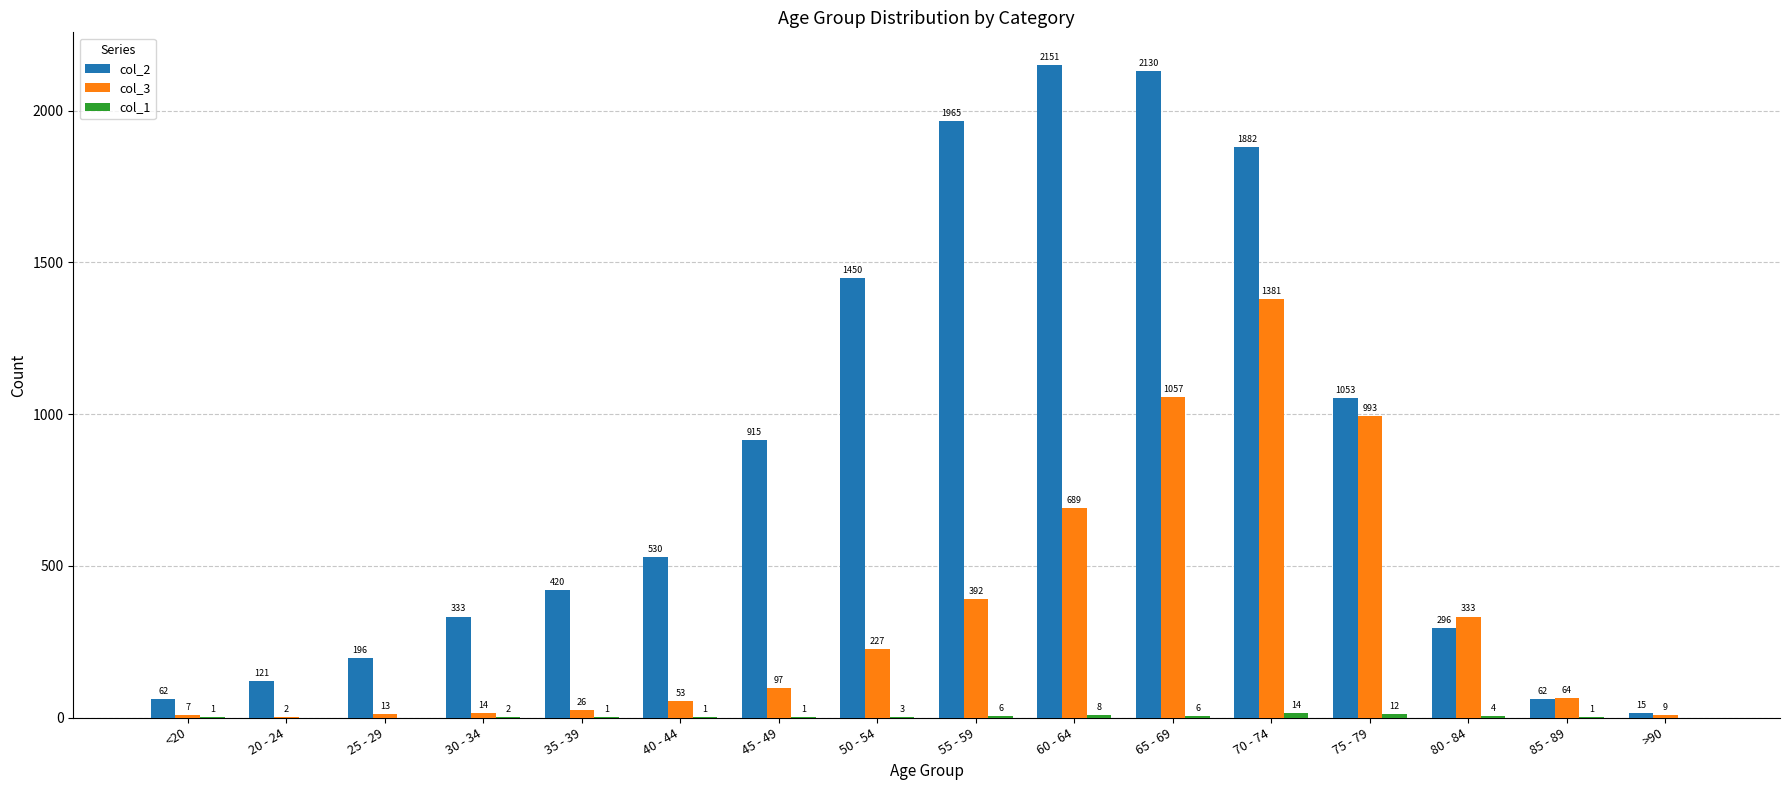

Is it true that col_2 equals 121 at 20 - 24?

True